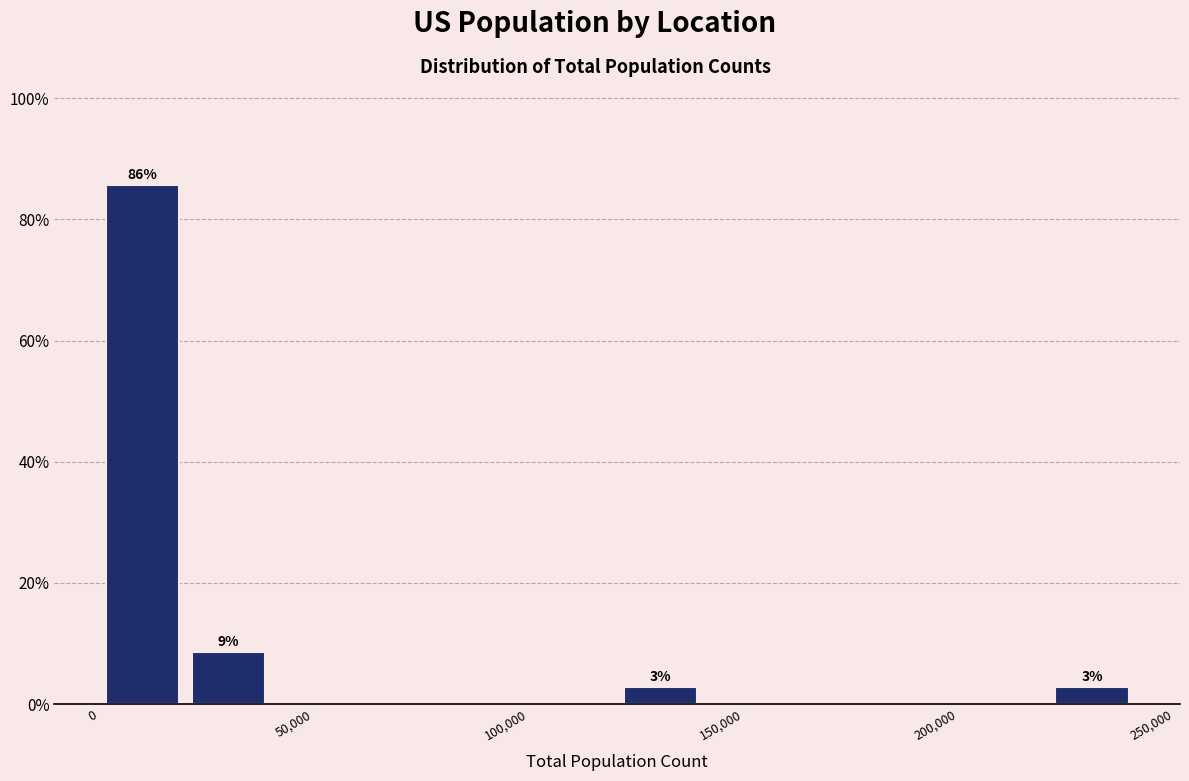

Which range on the x-axis has the tallest bar?

0 to 20000